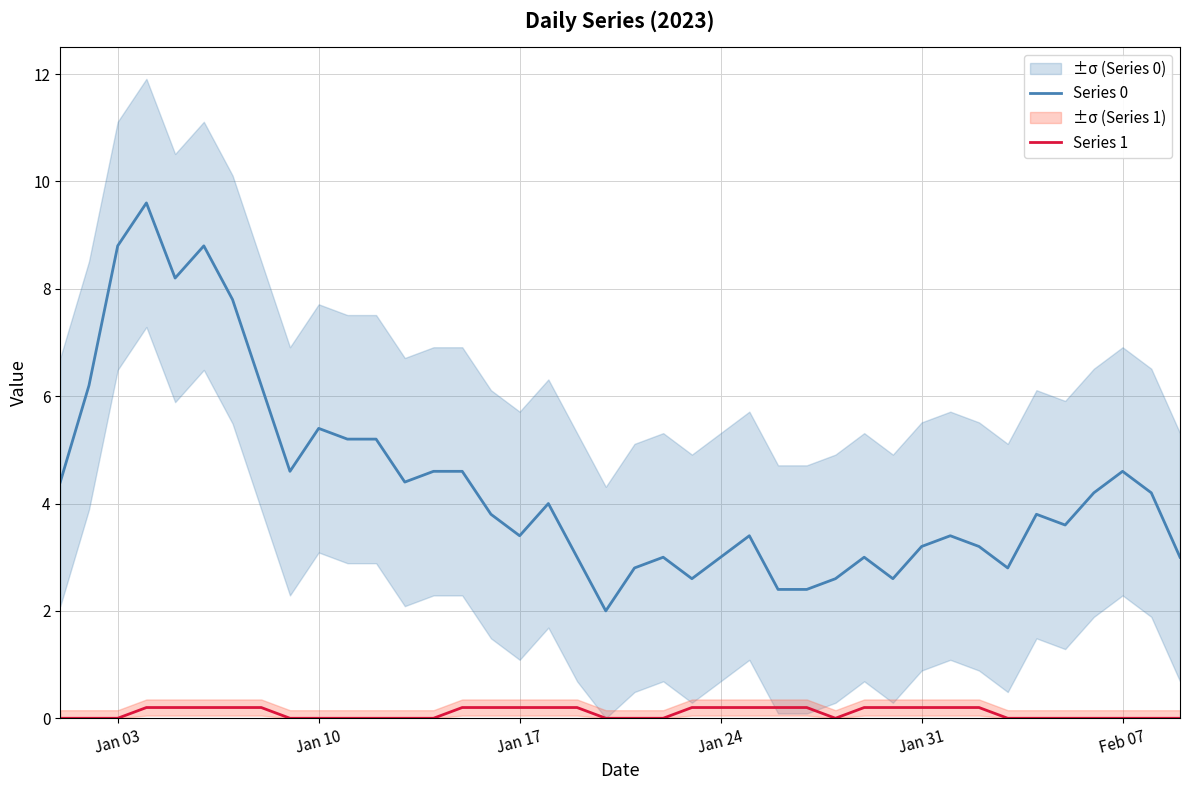

True or false: Series 1 and Series 0 cross at least once.

False